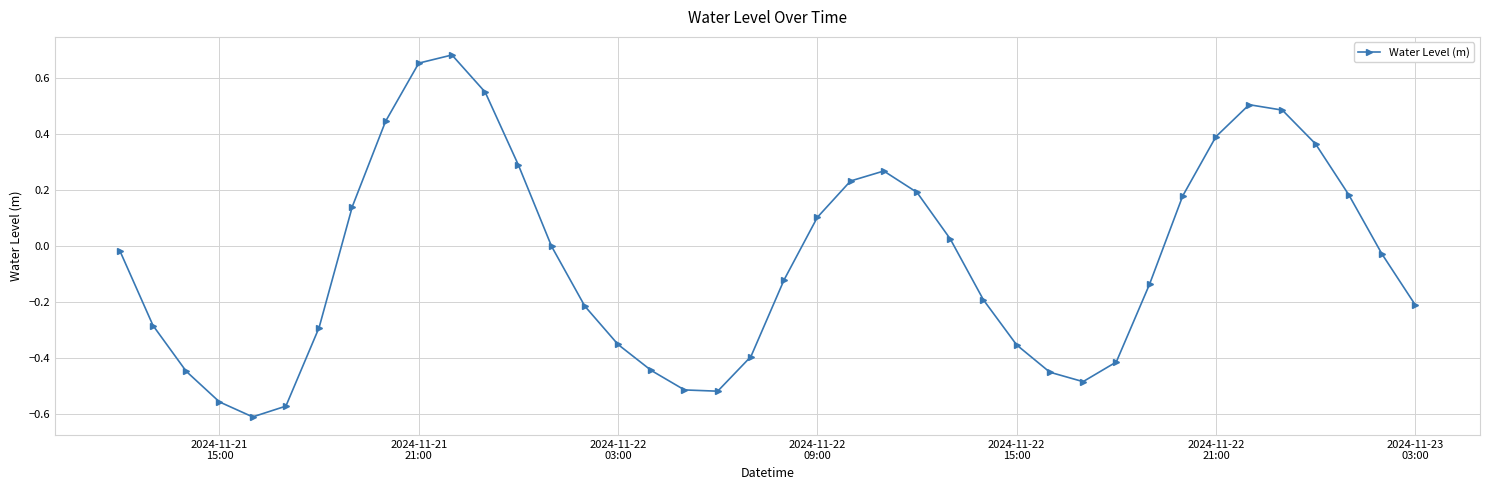

Count the number of categories in the chart.

40